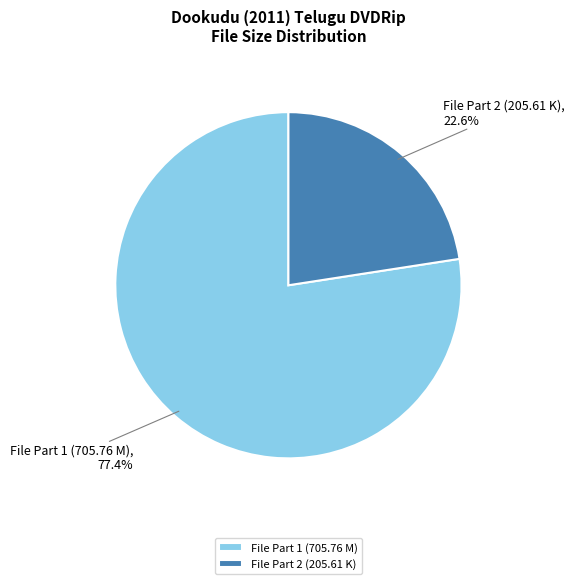

How many slices are in this pie chart?

2